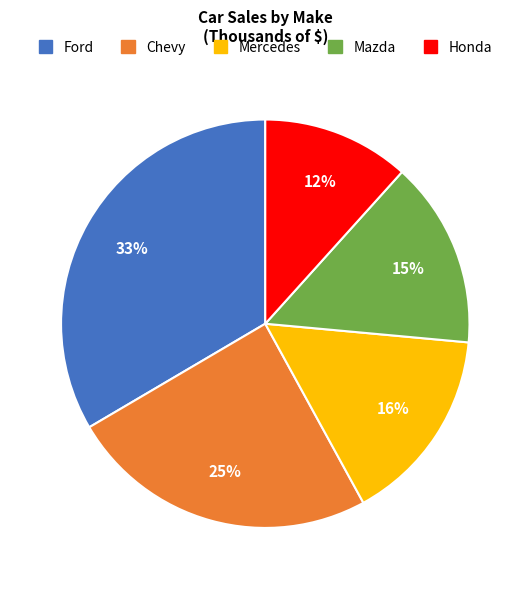

Combined, do Chevy and Ford account for over 50%?

Yes